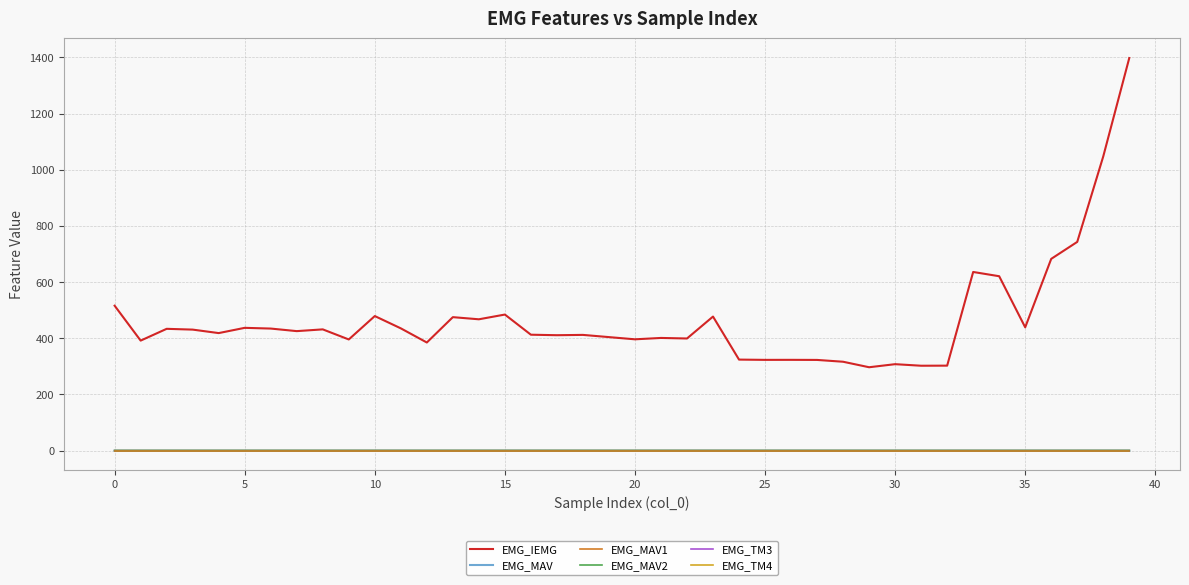

Which series has the largest total across all categories?

EMG_IEMG